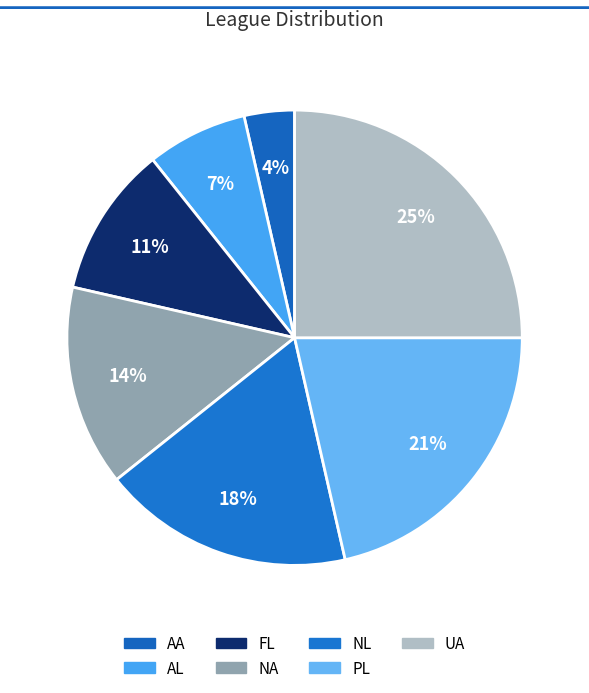

How many slices are in this pie chart?

7